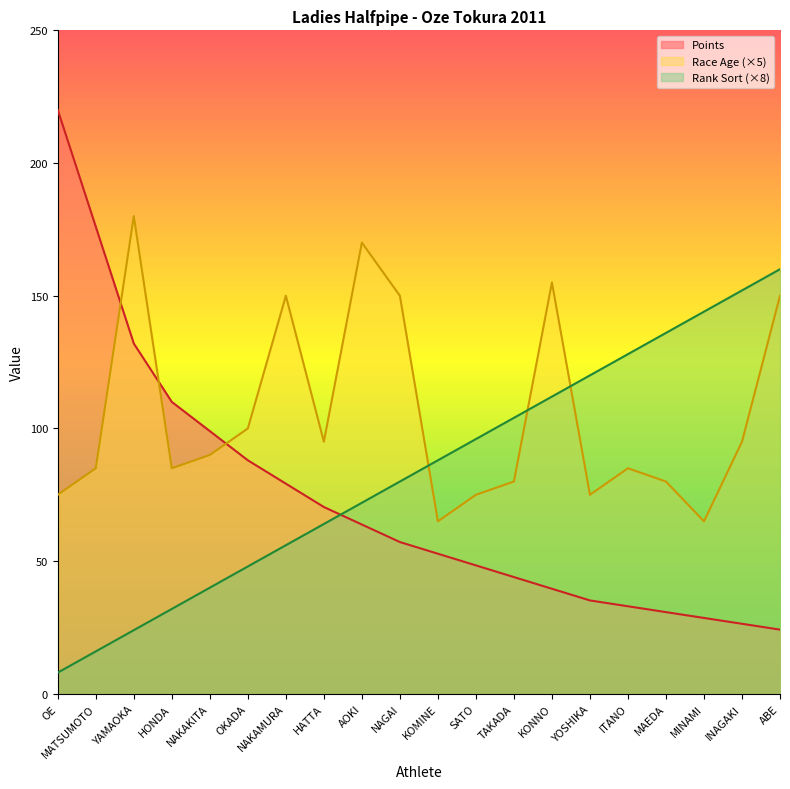

True or false: Top 3 Average has a value of 43.2 at ABE.

False